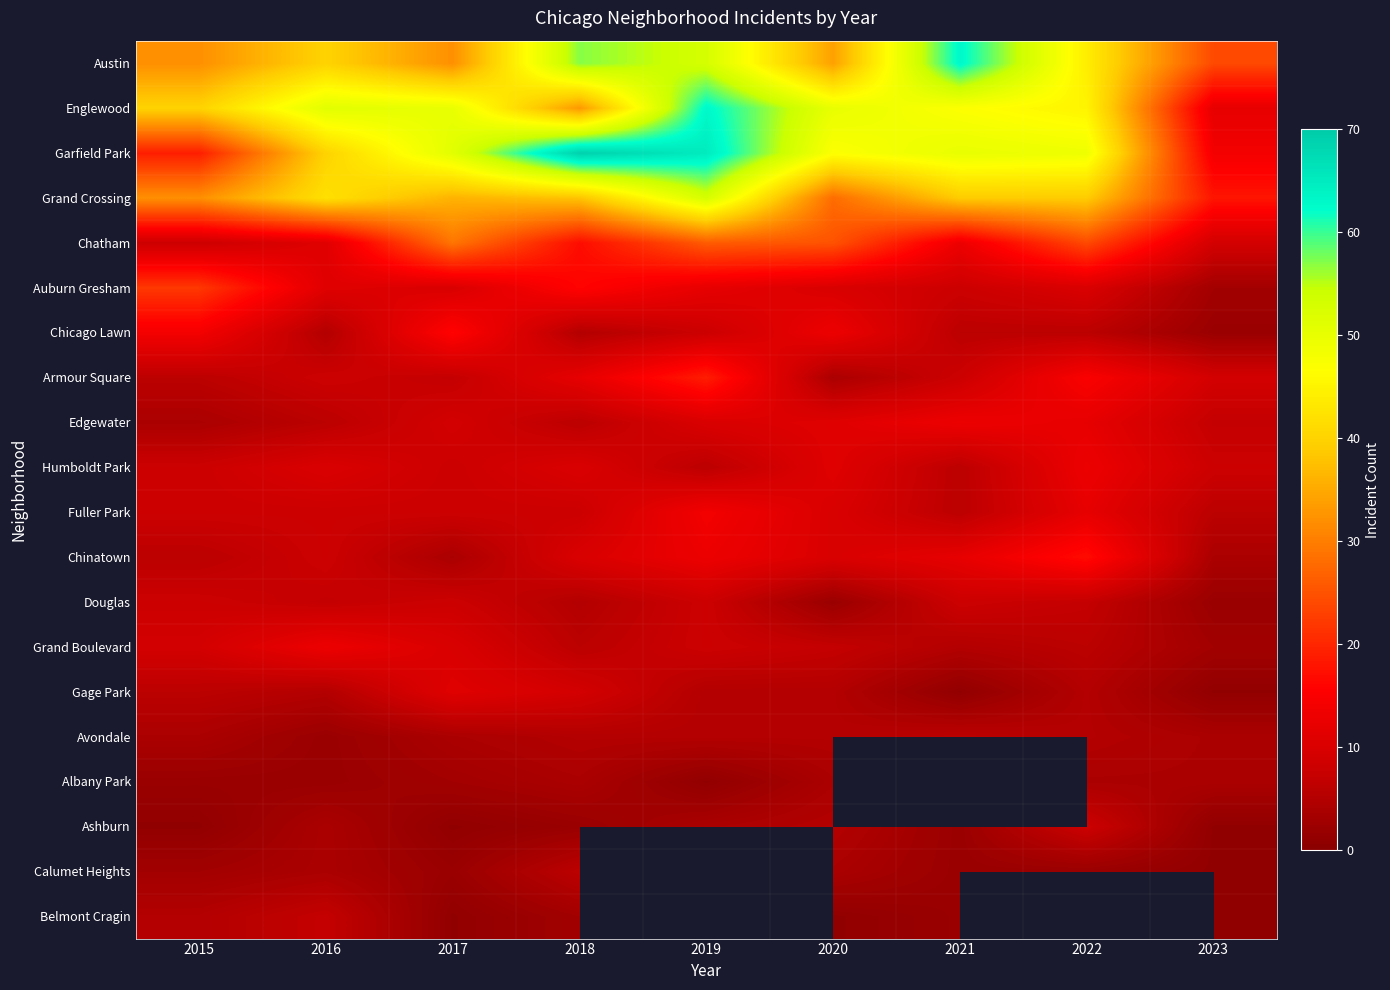

Is it true that Austin equals 14.6 at 2015?

False